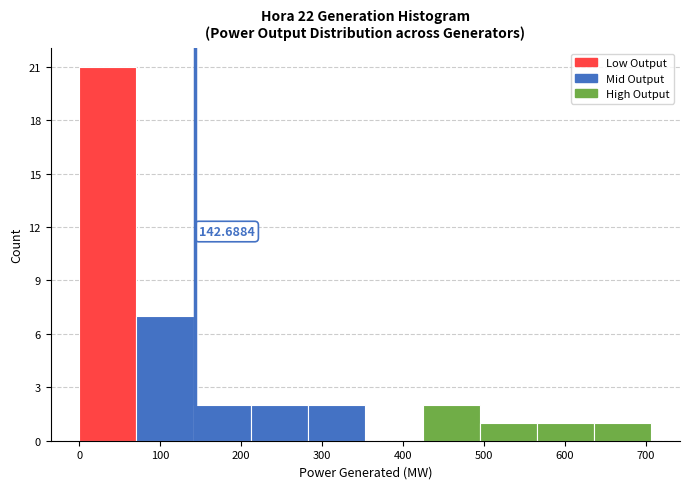

Which range on the x-axis has the tallest bar?

0 to 70